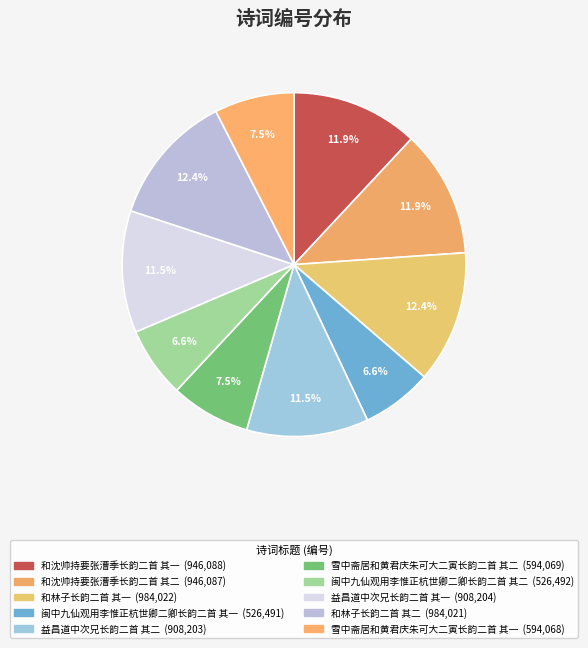

Is 和沈帅持要张漕季长韵二首 其一 the majority of the pie?

No